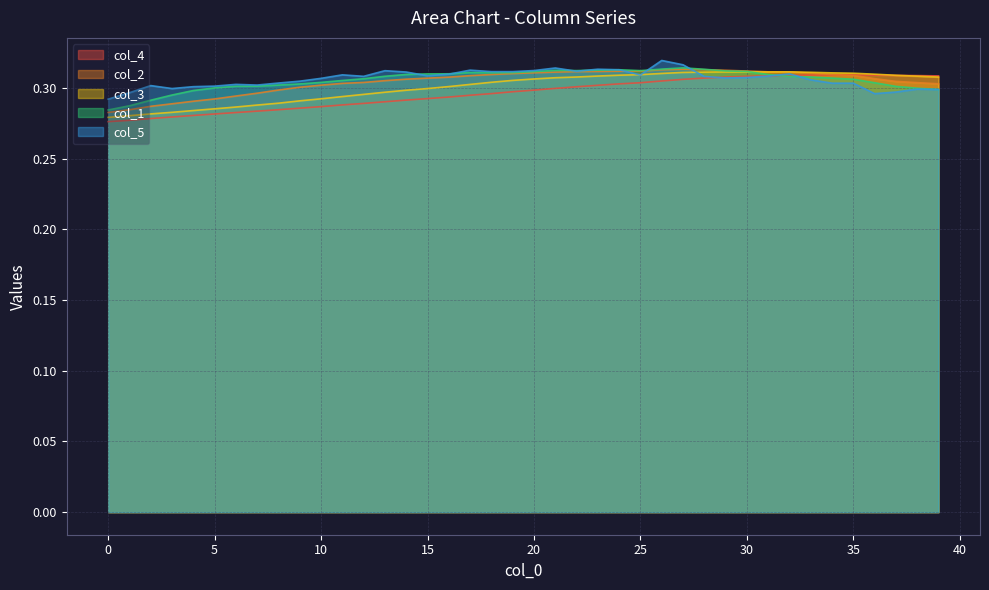

Does the chart display data point markers on the line(s)?

No